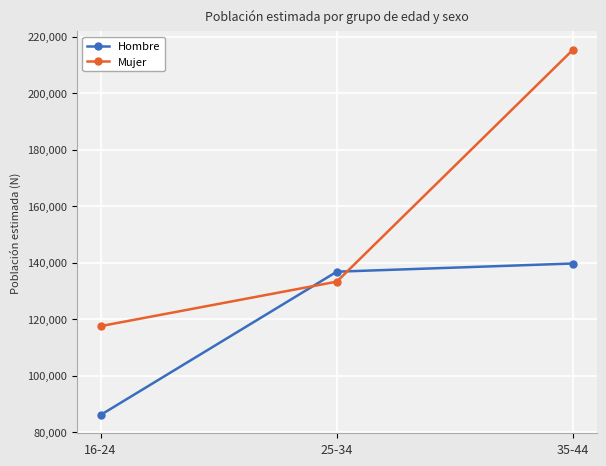

Reading left to right, extract all data points from this chart.

Hombre: 16-24=86113	25-34=136829	35-44=139726
Mujer: 16-24=117565	25-34=133307	35-44=215399